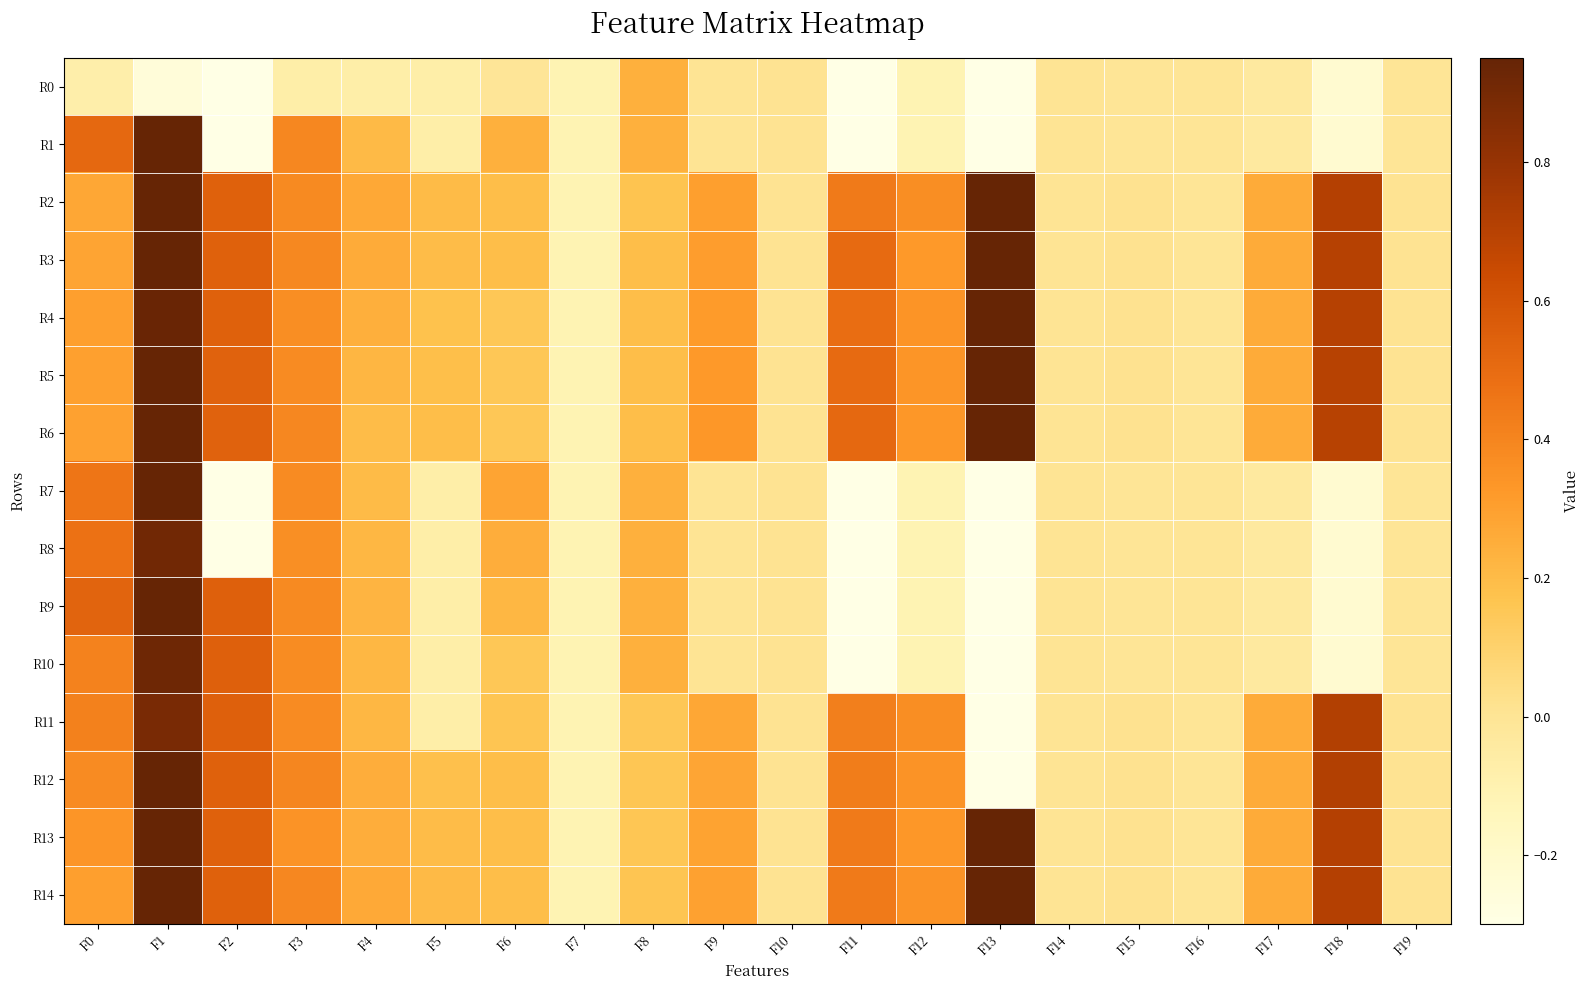

Reading left to right, transcribe all the data shown in this chart.

R0: F0=-0.1	F1=-0.2	F2=-0.7	F3=-0.1	F4=-0.1	F5=-0.1	F6=-0.0	F7=-0.1	F8=0.2	F9=0.0	F10=0.0	F11=-5.1	F12=-0.1	F13=-0.3	F14=-0.0	F15=-0.0	F16=-0.0	F17=-0.0	F18=-0.2	F19=-0.0
R1: F0=0.5	F1=1.0	F2=-0.7	F3=0.4	F4=0.2	F5=-0.1	F6=0.2	F7=-0.1	F8=0.2	F9=0.0	F10=0.0	F11=-5.1	F12=-0.1	F13=-0.3	F14=-0.0	F15=-0.0	F16=-0.0	F17=-0.0	F18=-0.2	F19=-0.0
R2: F0=0.3	F1=1.0	F2=0.5	F3=0.4	F4=0.3	F5=0.2	F6=0.2	F7=-0.1	F8=0.2	F9=0.3	F10=0.0	F11=0.4	F12=0.4	F13=1.0	F14=-0.0	F15=0.0	F16=-0.0	F17=0.3	F18=0.7	F19=0.0
R3: F0=0.3	F1=1.0	F2=0.5	F3=0.4	F4=0.3	F5=0.2	F6=0.2	F7=-0.1	F8=0.2	F9=0.3	F10=0.0	F11=0.5	F12=0.3	F13=1.0	F14=-0.0	F15=0.0	F16=-0.0	F17=0.3	F18=0.7	F19=0.0
R4: F0=0.3	F1=0.9	F2=0.5	F3=0.4	F4=0.2	F5=0.2	F6=0.2	F7=-0.1	F8=0.2	F9=0.3	F10=0.0	F11=0.5	F12=0.3	F13=1.0	F14=-0.0	F15=0.0	F16=-0.0	F17=0.3	F18=0.7	F19=0.0
R5: F0=0.3	F1=1.0	F2=0.5	F3=0.4	F4=0.2	F5=0.2	F6=0.2	F7=-0.1	F8=0.2	F9=0.3	F10=0.0	F11=0.5	F12=0.3	F13=1.0	F14=-0.0	F15=0.0	F16=-0.0	F17=0.3	F18=0.7	F19=0.0
R6: F0=0.3	F1=1.0	F2=0.5	F3=0.4	F4=0.2	F5=0.2	F6=0.2	F7=-0.1	F8=0.2	F9=0.3	F10=0.0	F11=0.5	F12=0.3	F13=1.0	F14=-0.0	F15=0.0	F16=-0.0	F17=0.3	F18=0.7	F19=0.0
R7: F0=0.5	F1=1.0	F2=-0.7	F3=0.4	F4=0.2	F5=-0.1	F6=0.3	F7=-0.1	F8=0.2	F9=0.0	F10=0.0	F11=-5.1	F12=-0.1	F13=-0.3	F14=-0.0	F15=-0.0	F16=-0.0	F17=-0.0	F18=-0.2	F19=-0.0
R8: F0=0.5	F1=0.9	F2=-0.7	F3=0.4	F4=0.2	F5=-0.1	F6=0.3	F7=-0.1	F8=0.2	F9=0.0	F10=0.0	F11=-5.1	F12=-0.1	F13=-0.3	F14=-0.0	F15=-0.0	F16=-0.0	F17=-0.0	F18=-0.2	F19=-0.0
R9: F0=0.5	F1=0.9	F2=0.5	F3=0.4	F4=0.2	F5=-0.1	F6=0.2	F7=-0.1	F8=0.2	F9=0.0	F10=0.0	F11=-5.1	F12=-0.1	F13=-0.3	F14=-0.0	F15=-0.0	F16=-0.0	F17=-0.0	F18=-0.2	F19=-0.0
R10: F0=0.4	F1=0.9	F2=0.5	F3=0.4	F4=0.2	F5=-0.1	F6=0.2	F7=-0.1	F8=0.2	F9=0.0	F10=0.0	F11=-5.1	F12=-0.1	F13=-0.3	F14=-0.0	F15=-0.0	F16=-0.0	F17=-0.0	F18=-0.2	F19=-0.0
R11: F0=0.4	F1=0.9	F2=0.5	F3=0.4	F4=0.2	F5=-0.1	F6=0.2	F7=-0.1	F8=0.2	F9=0.3	F10=0.0	F11=0.4	F12=0.4	F13=-0.3	F14=-0.0	F15=0.0	F16=-0.0	F17=0.3	F18=0.7	F19=0.0
R12: F0=0.4	F1=0.9	F2=0.5	F3=0.4	F4=0.2	F5=0.2	F6=0.2	F7=-0.1	F8=0.2	F9=0.3	F10=0.0	F11=0.4	F12=0.3	F13=-0.3	F14=-0.0	F15=0.0	F16=-0.0	F17=0.3	F18=0.7	F19=0.0
R13: F0=0.3	F1=1.0	F2=0.5	F3=0.3	F4=0.2	F5=0.2	F6=0.2	F7=-0.1	F8=0.2	F9=0.3	F10=0.0	F11=0.4	F12=0.3	F13=1.0	F14=-0.0	F15=0.0	F16=-0.0	F17=0.3	F18=0.7	F19=0.0
R14: F0=0.3	F1=1.0	F2=0.5	F3=0.4	F4=0.3	F5=0.2	F6=0.2	F7=-0.1	F8=0.2	F9=0.3	F10=0.0	F11=0.4	F12=0.3	F13=1.0	F14=-0.0	F15=0.0	F16=-0.0	F17=0.3	F18=0.7	F19=0.0